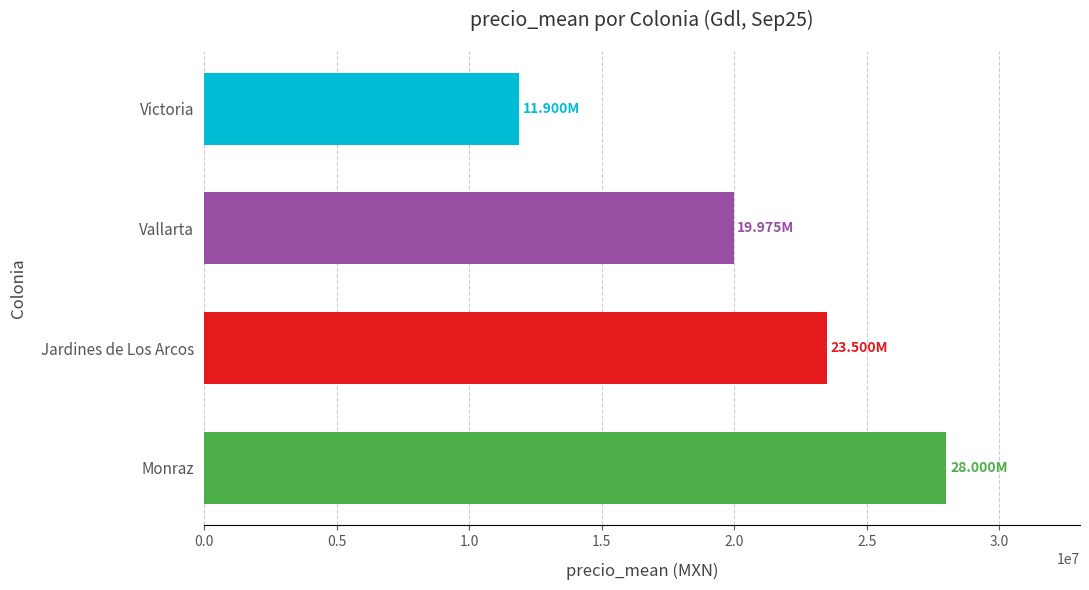

What is the difference between the second highest and second lowest values?

3525000